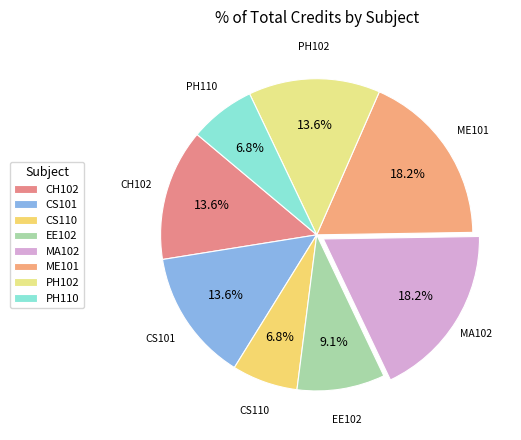

Do PH110 and MA102 together represent more than half of the pie?

No